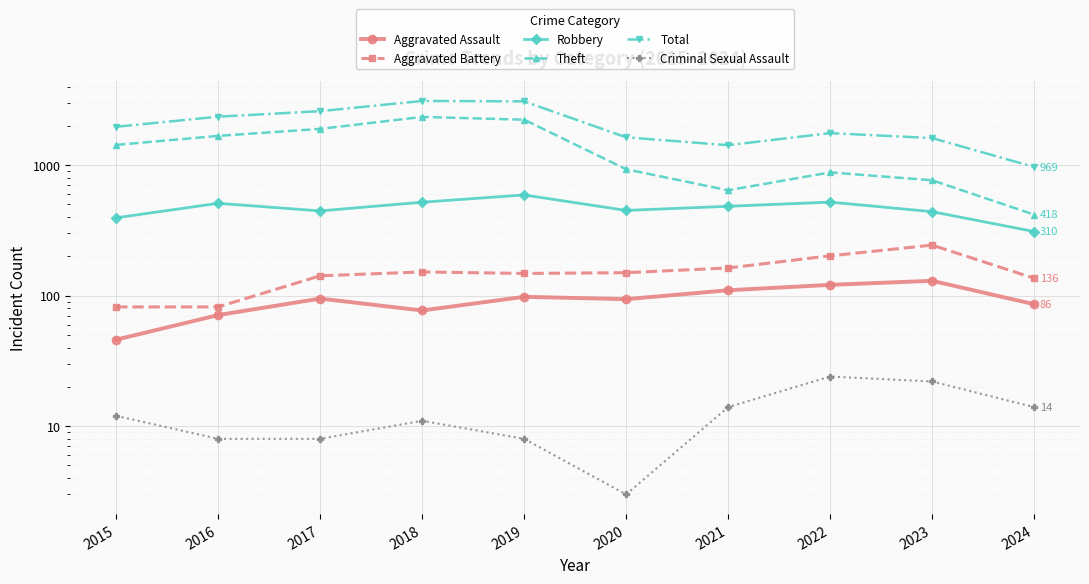

True or false: Aggravated Battery and Theft intersect in this chart.

False